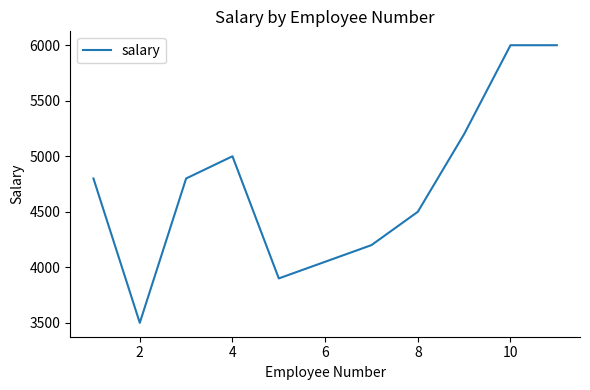

What is the maximum value shown in the chart?

6000